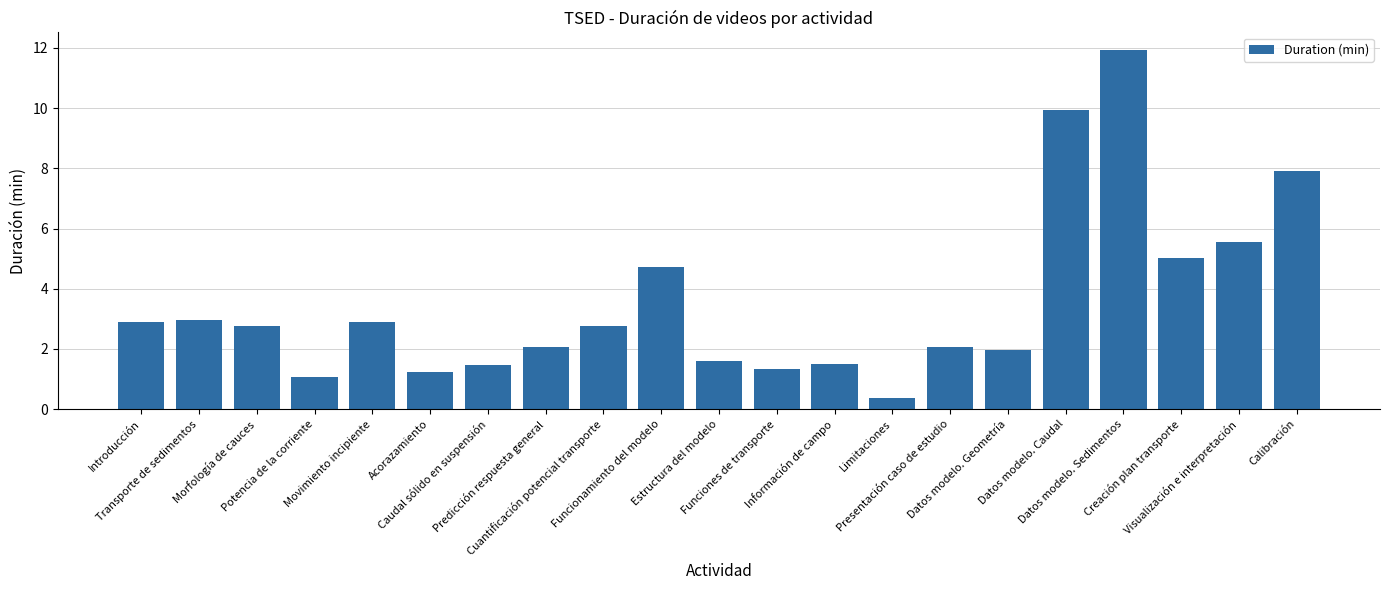

What is the value of the 6th bar from the left?

1.2